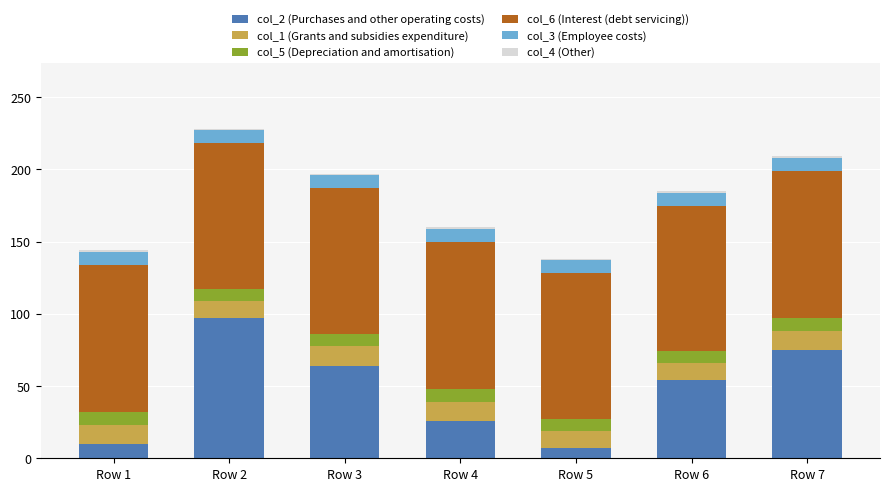

At which label does col_2 (Purchases and other operating costs) reach its peak?

Row 2